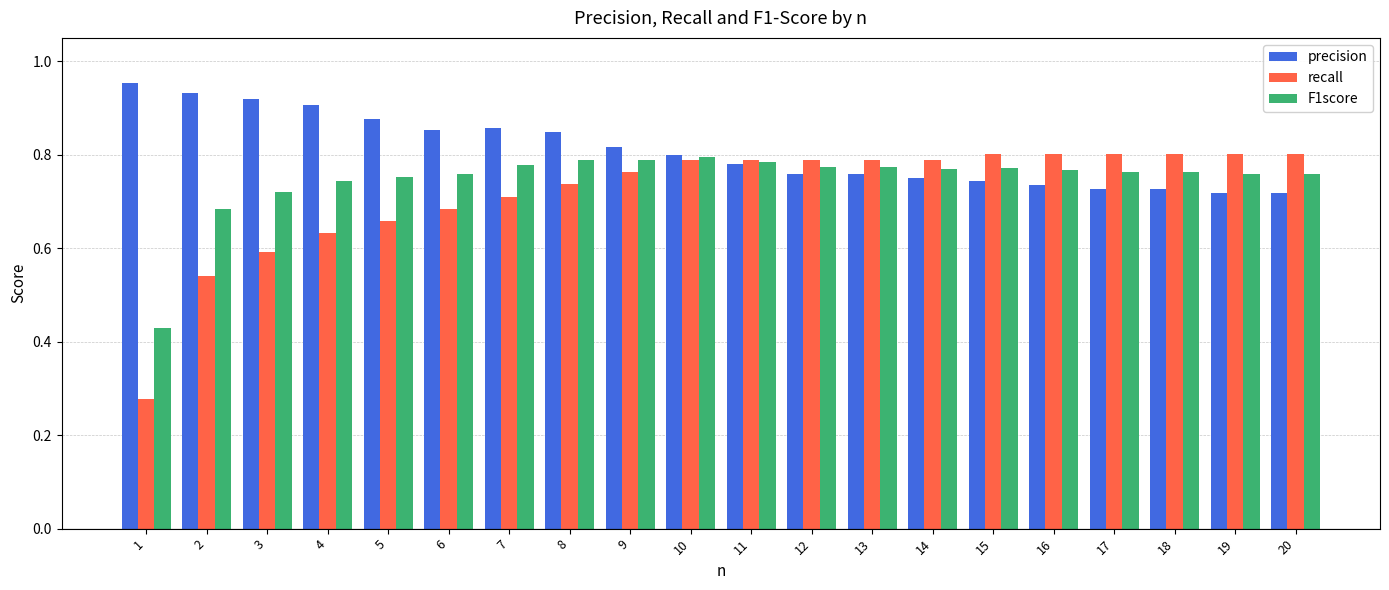

Between 11 and 15, which series saw the biggest shift?

precision